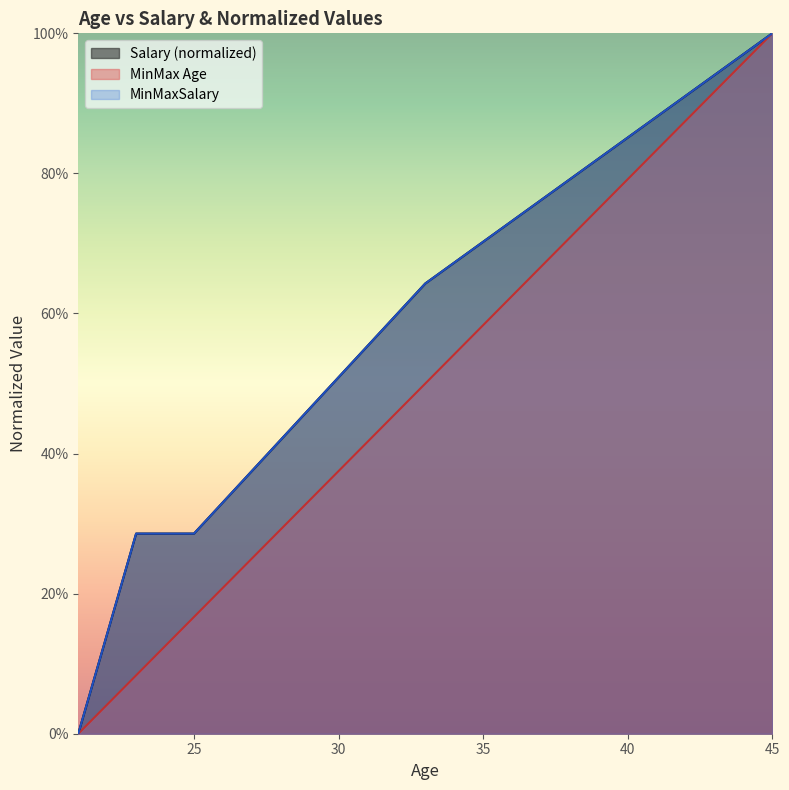

Does the chart display data point markers on the line(s)?

No